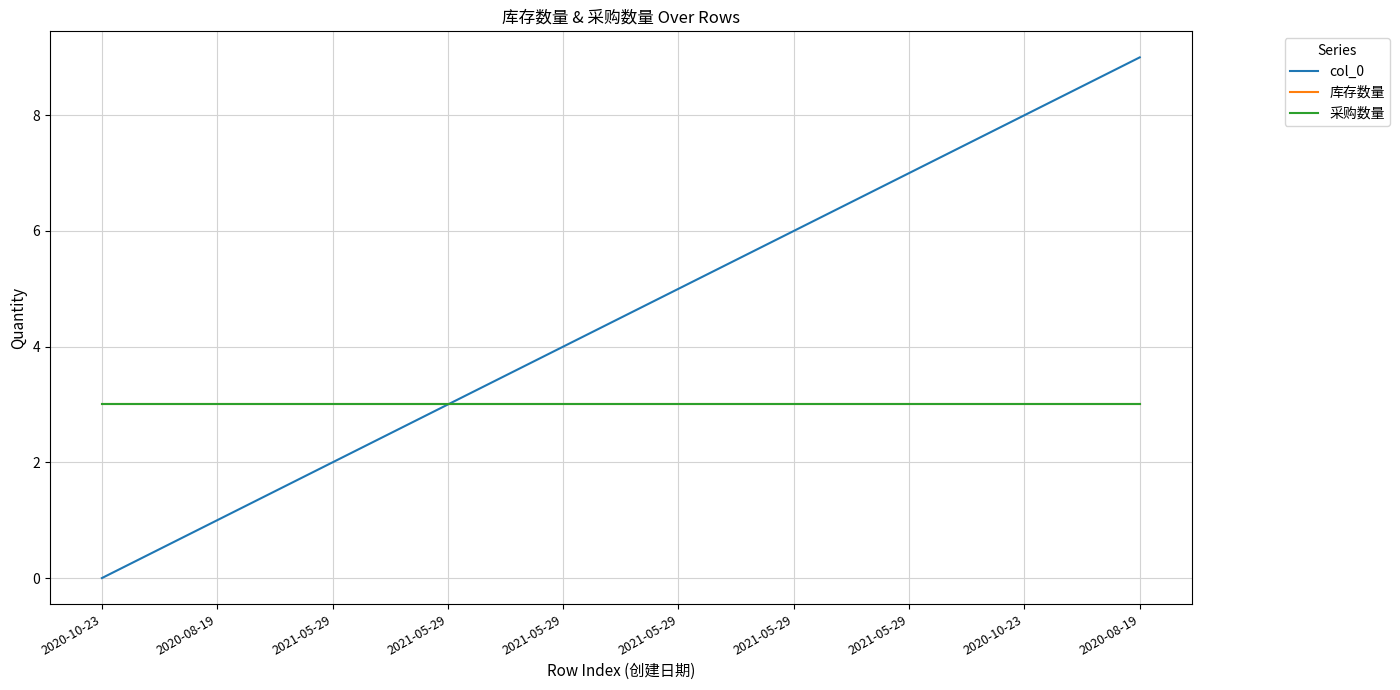

At how many categories does at least one series exceed 2?

10